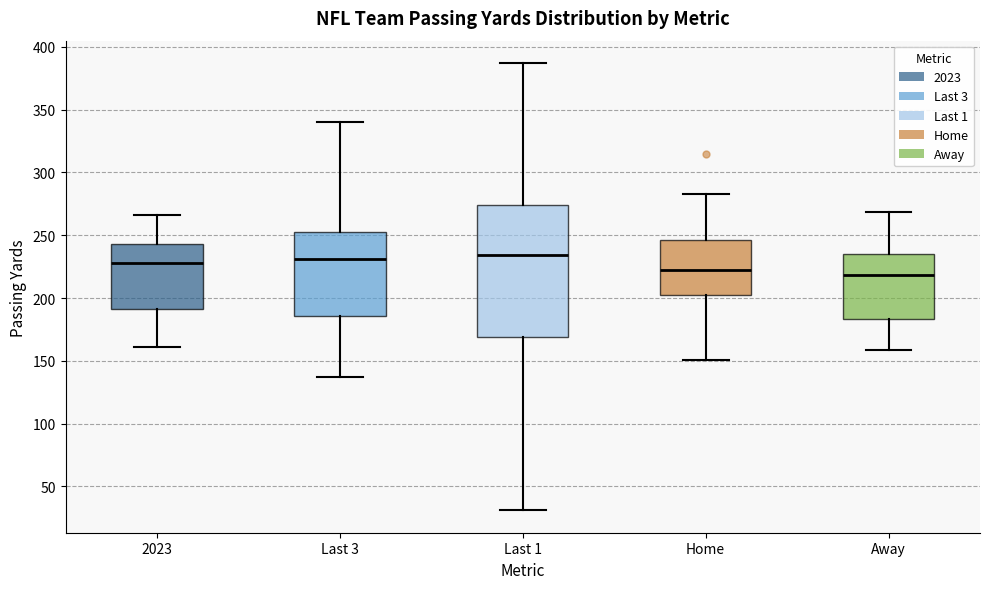

Comparing the boxes themselves (not the whiskers), which one is the tallest?

Last 1